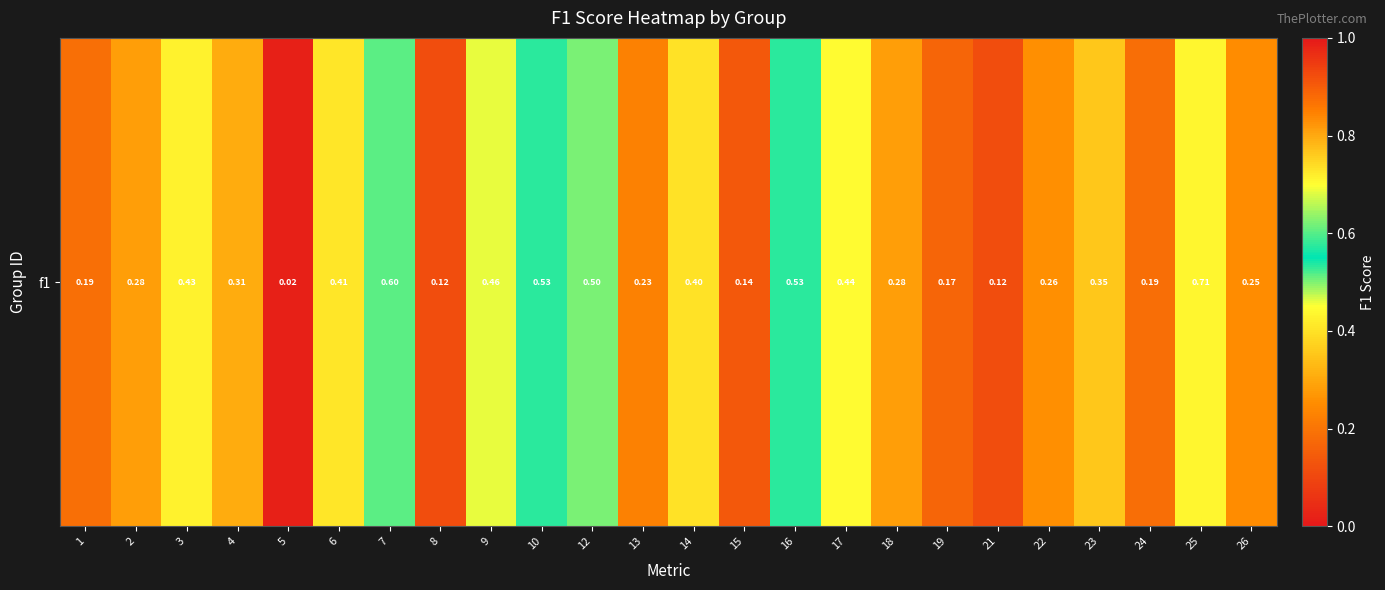

Rank the categories by value from lowest to highest.

5, 8, 21, 15, 19, 24, 1, 13, 26, 22, 2, 18, 4, 23, 14, 6, 3, 17, 9, 12, 10, 16, 7, 25